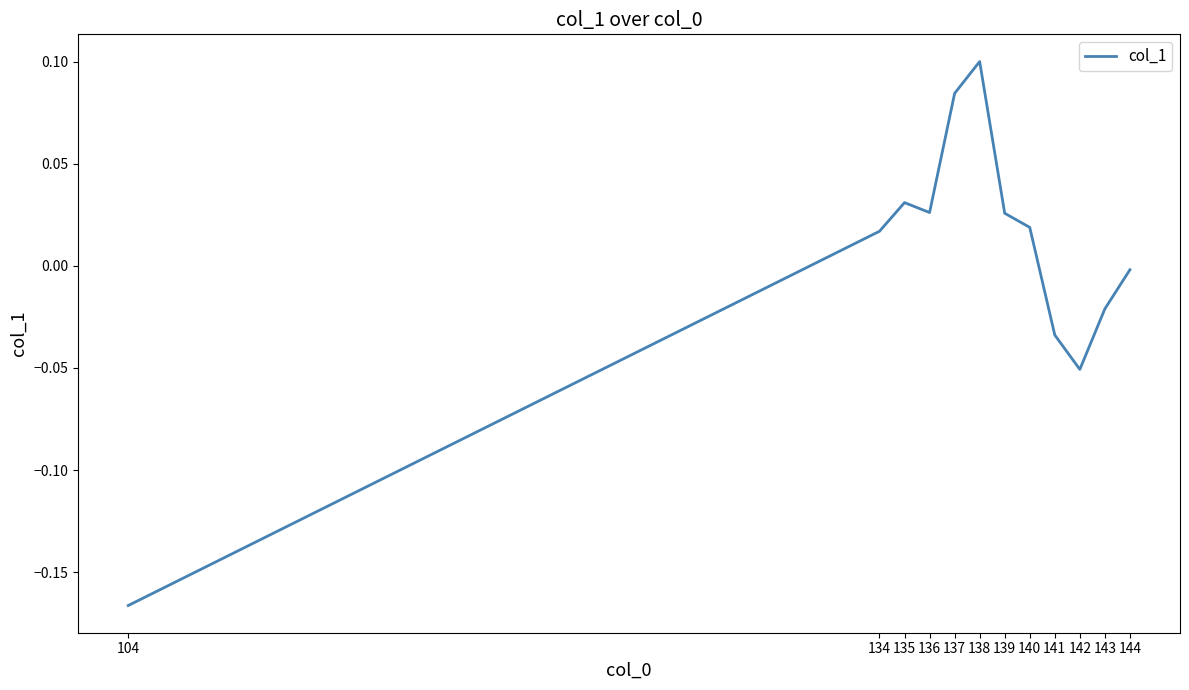

The chart shows a value of -0.1 at 141. True or false?

False